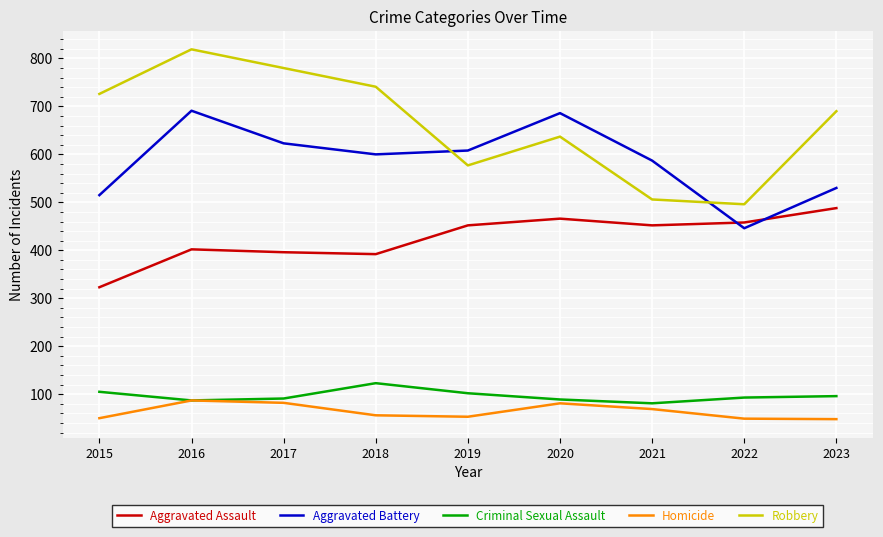

Is it true that Aggravated Battery equals 691 at 2016?

True